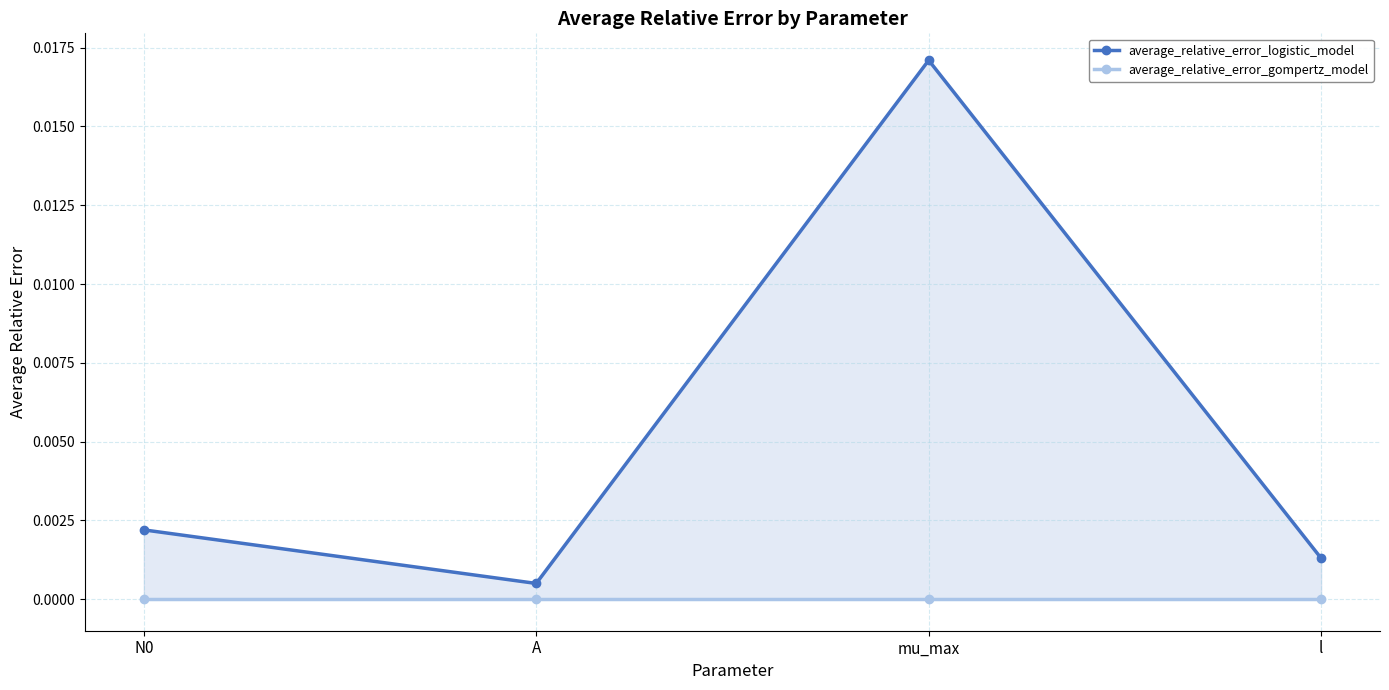

True or false: average_relative_error_logistic_model and average_relative_error_gompertz_model cross at least once.

False